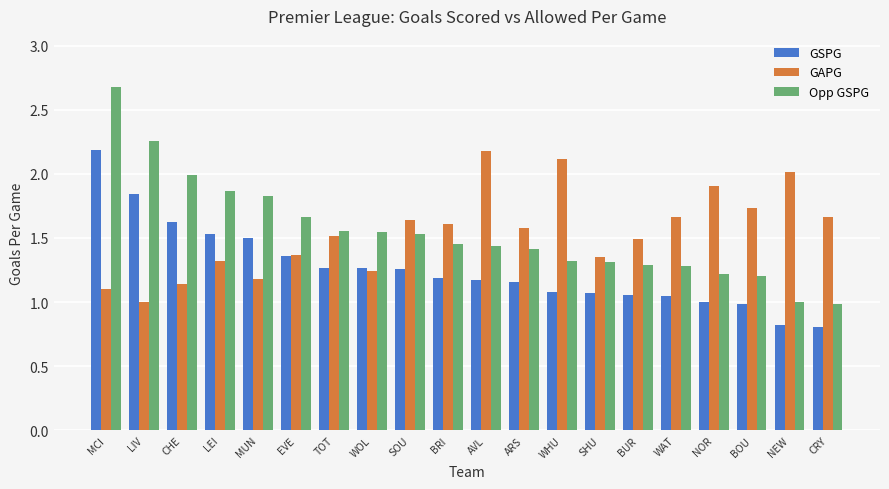

What is the spread (max minus min) of values at BOU?

0.8